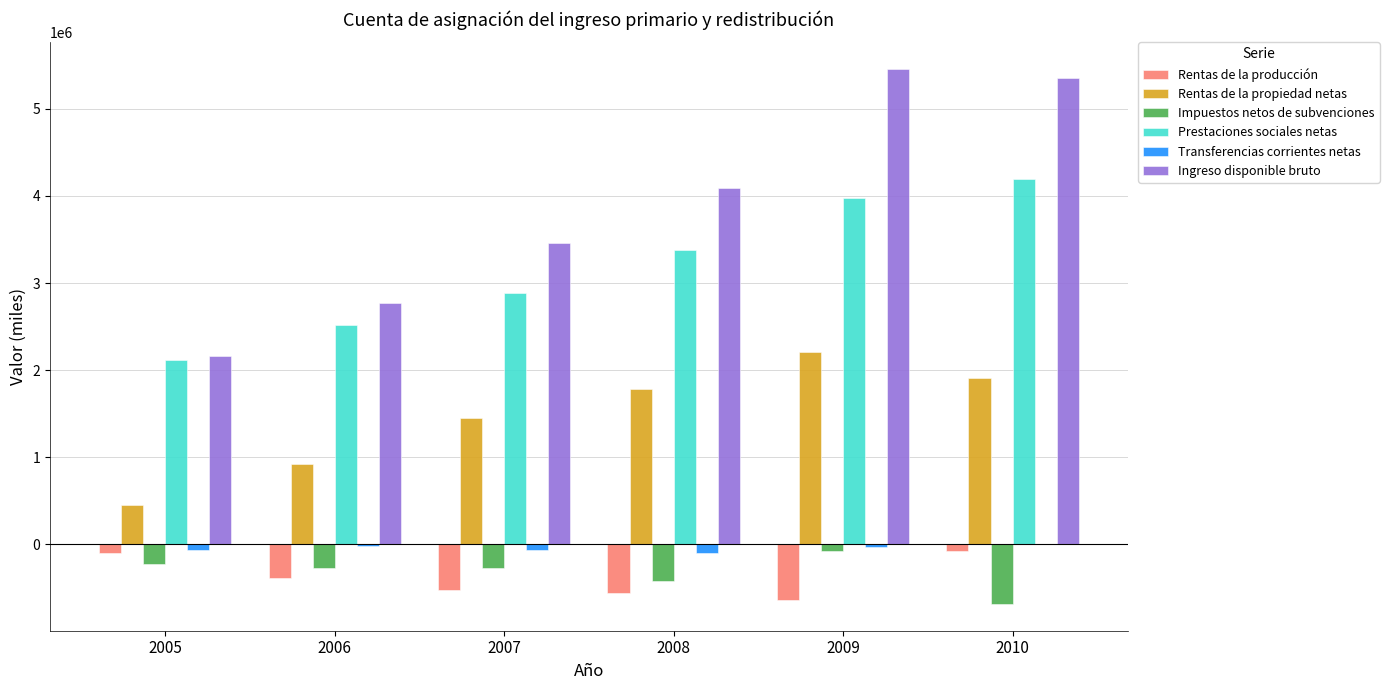

Is it true that Rentas de la propiedad netas equals 2210444 at 2009?

True